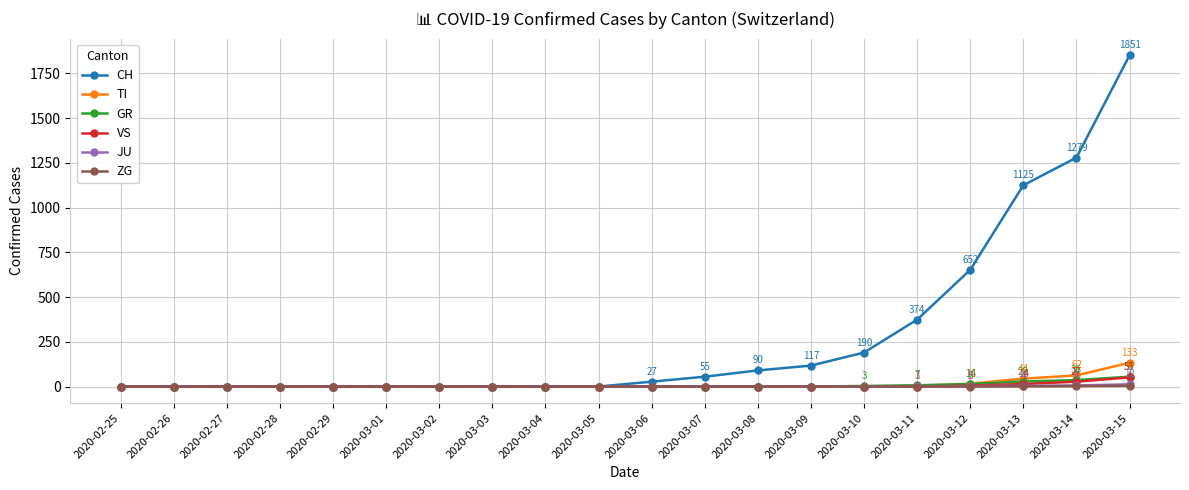

At which category is the sum across all series the highest?

2020-03-15